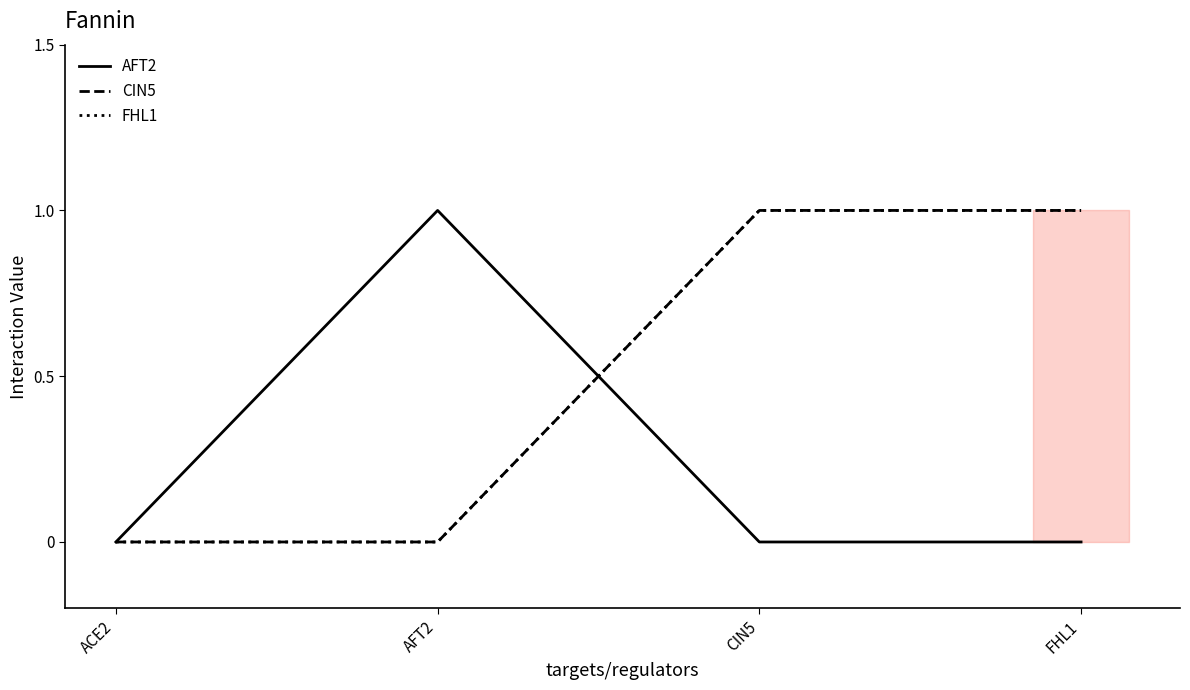

What value does the AFT2 series have at AFT2?

1